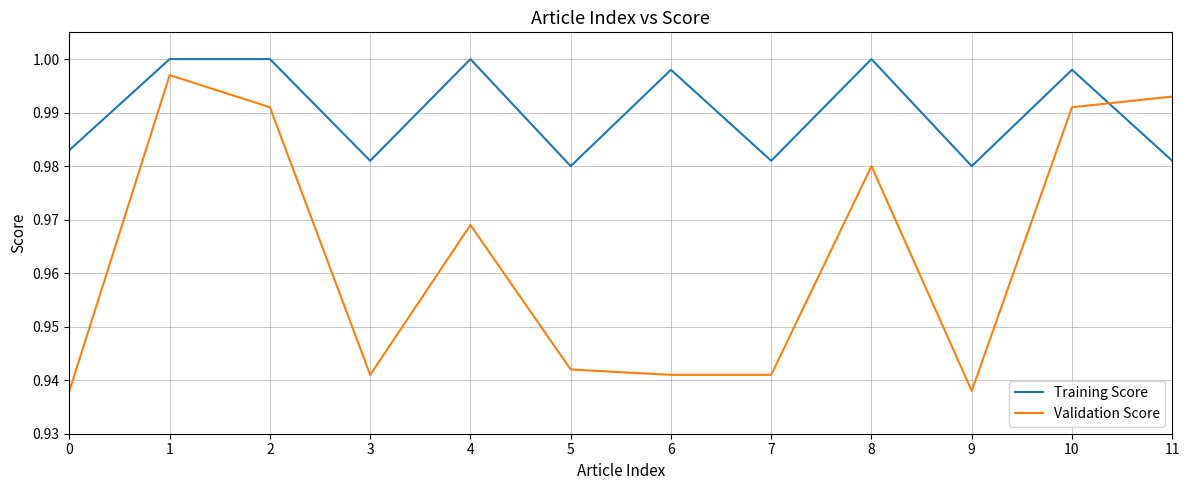

Which series has the widest spread of values?

Validation Score